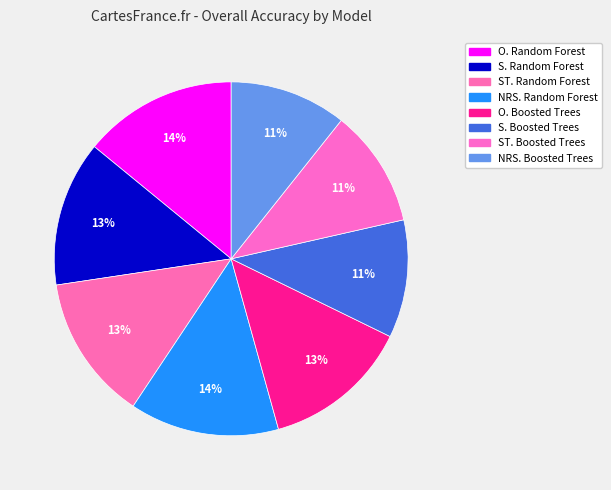

Does any single category account for the majority?

No